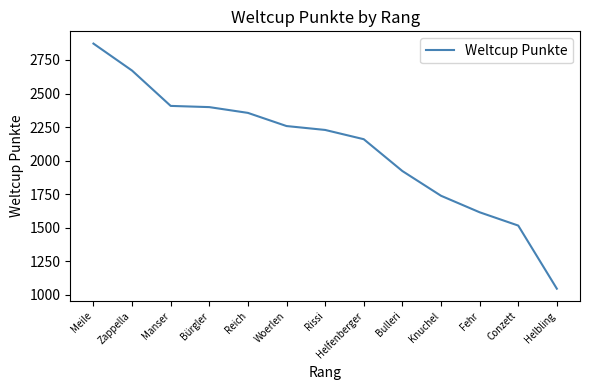

Which category has the lowest value across all series?

Helbling